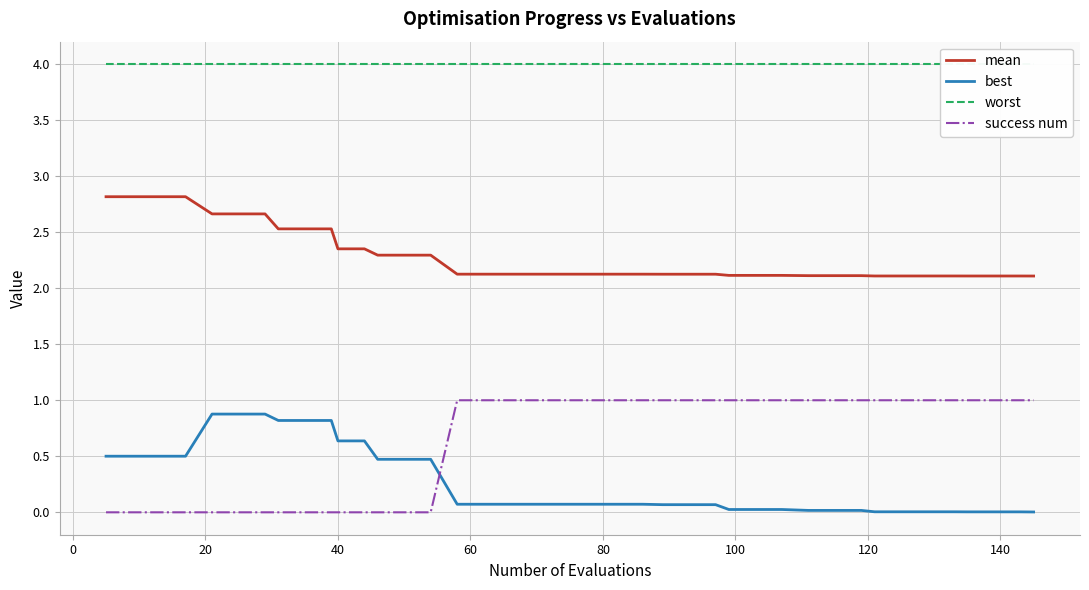

Reading right to left, what are all the values shown in this chart?

mean: 2.1	2.1	2.1	2.1	2.1	2.1	2.1	2.1	2.1	2.1	2.1	2.1	2.1	2.1	2.1	2.1	2.1	2.1	2.1	2.1	2.1	2.1	2.1	2.1	2.1	2.3	2.3	2.3	2.4	2.4	2.5	2.5	2.5	2.7	2.7	2.7	2.8	2.8	2.8	2.8
best: 0.0	0.0	0.0	0.0	0.0	0.0	0.0	0.0	0.0	0.0	0.0	0.0	0.0	0.0	0.1	0.1	0.1	0.1	0.1	0.1	0.1	0.1	0.1	0.1	0.1	0.5	0.5	0.5	0.6	0.6	0.8	0.8	0.8	0.9	0.9	0.9	0.5	0.5	0.5	0.5
worst: 4.0	4.0	4.0	4.0	4.0	4.0	4.0	4.0	4.0	4.0	4.0	4.0	4.0	4.0	4.0	4.0	4.0	4.0	4.0	4.0	4.0	4.0	4.0	4.0	4.0	4.0	4.0	4.0	4.0	4.0	4.0	4.0	4.0	4.0	4.0	4.0	4.0	4.0	4.0	4.0
success num: 1.0	1.0	1.0	1.0	1.0	1.0	1.0	1.0	1.0	1.0	1.0	1.0	1.0	1.0	1.0	1.0	1.0	1.0	1.0	1.0	1.0	1.0	1.0	1.0	1.0	0.0	0.0	0.0	0.0	0.0	0.0	0.0	0.0	0.0	0.0	0.0	0.0	0.0	0.0	0.0